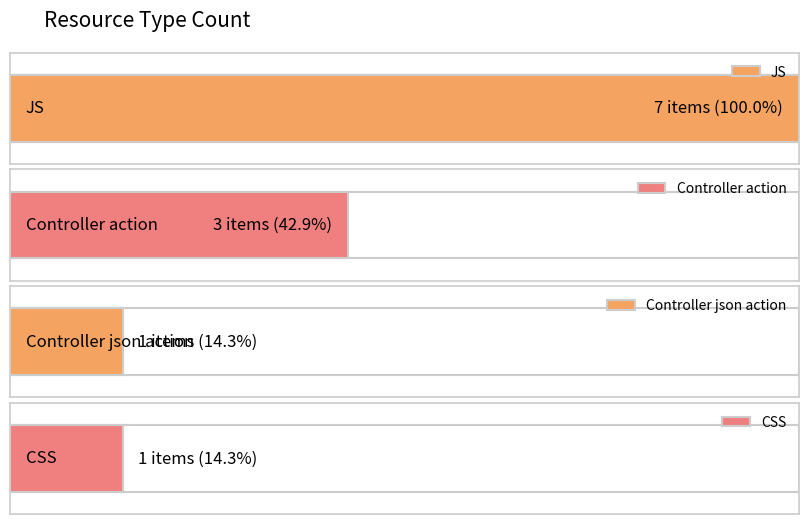

Is it true that the value at Controller action is 2?

False